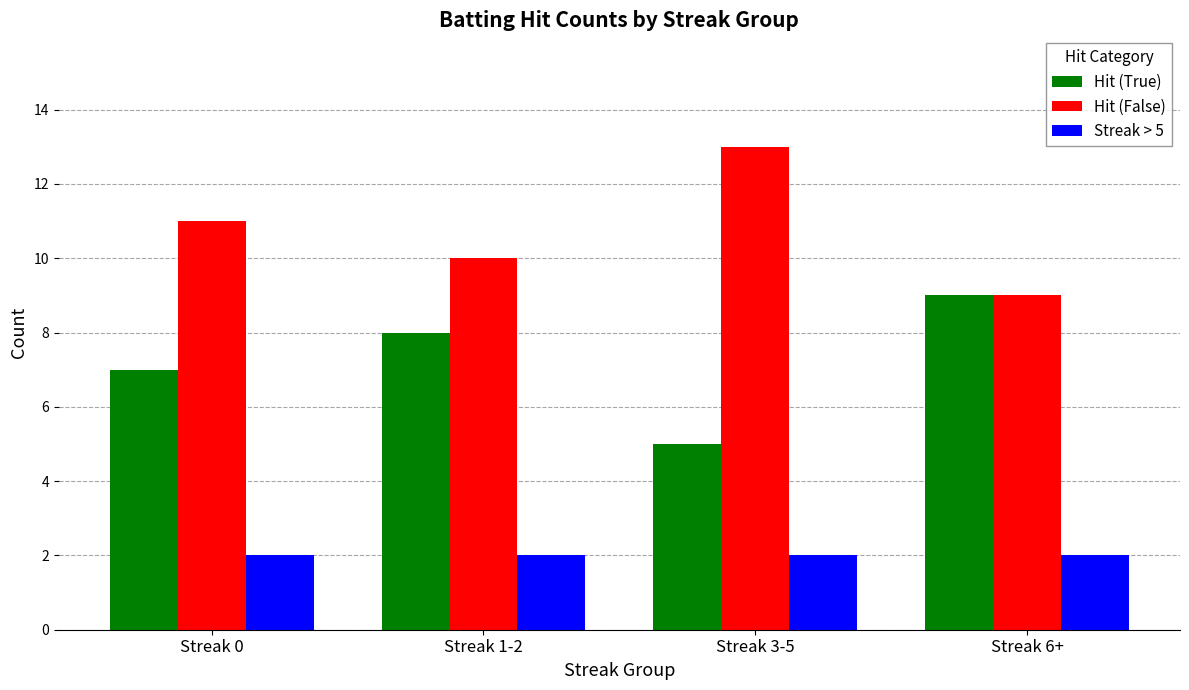

What is the difference between the Hit (True) values at Streak 3-5 and Streak 1-2?

3